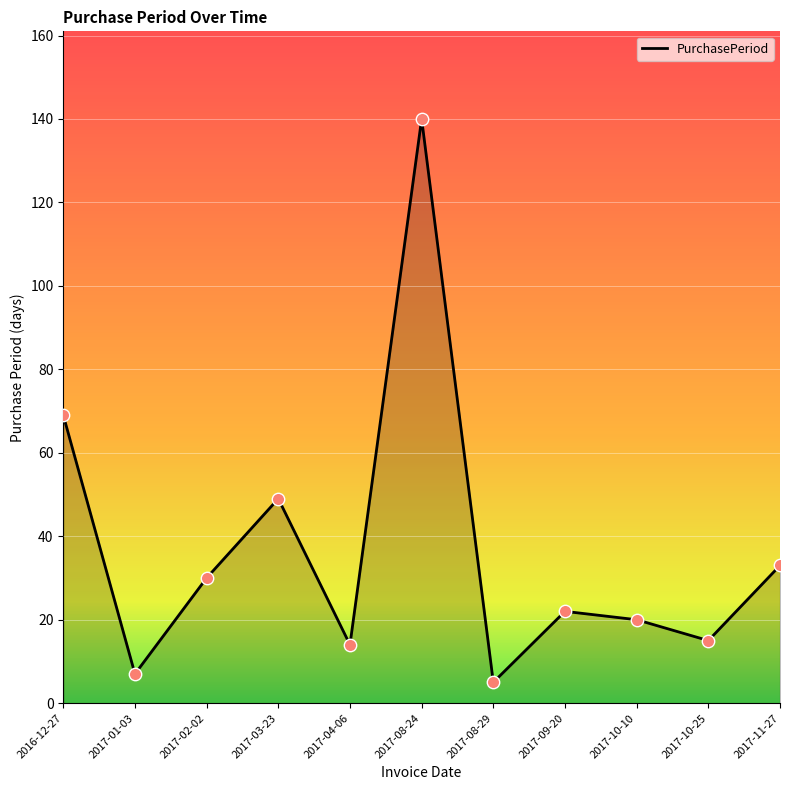

What is the change in value from 2017-01-03 to 2017-08-24?

+133